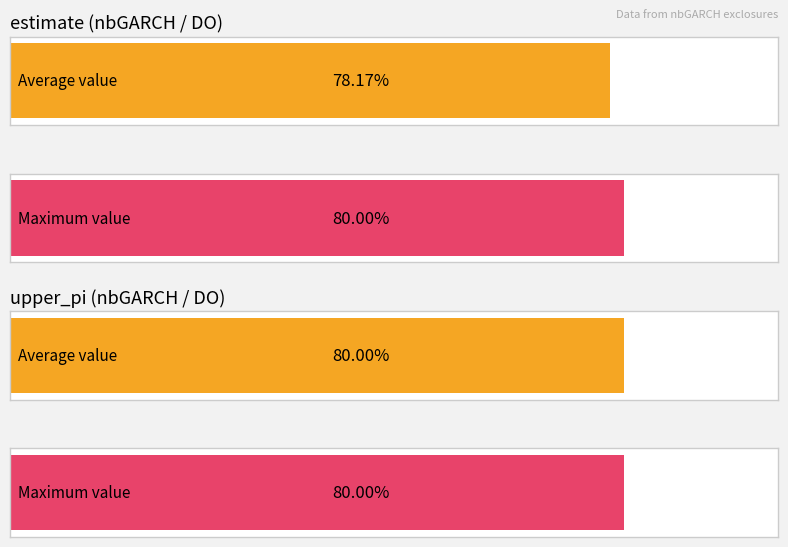

Which series changed the most between 11 and 9?

estimate